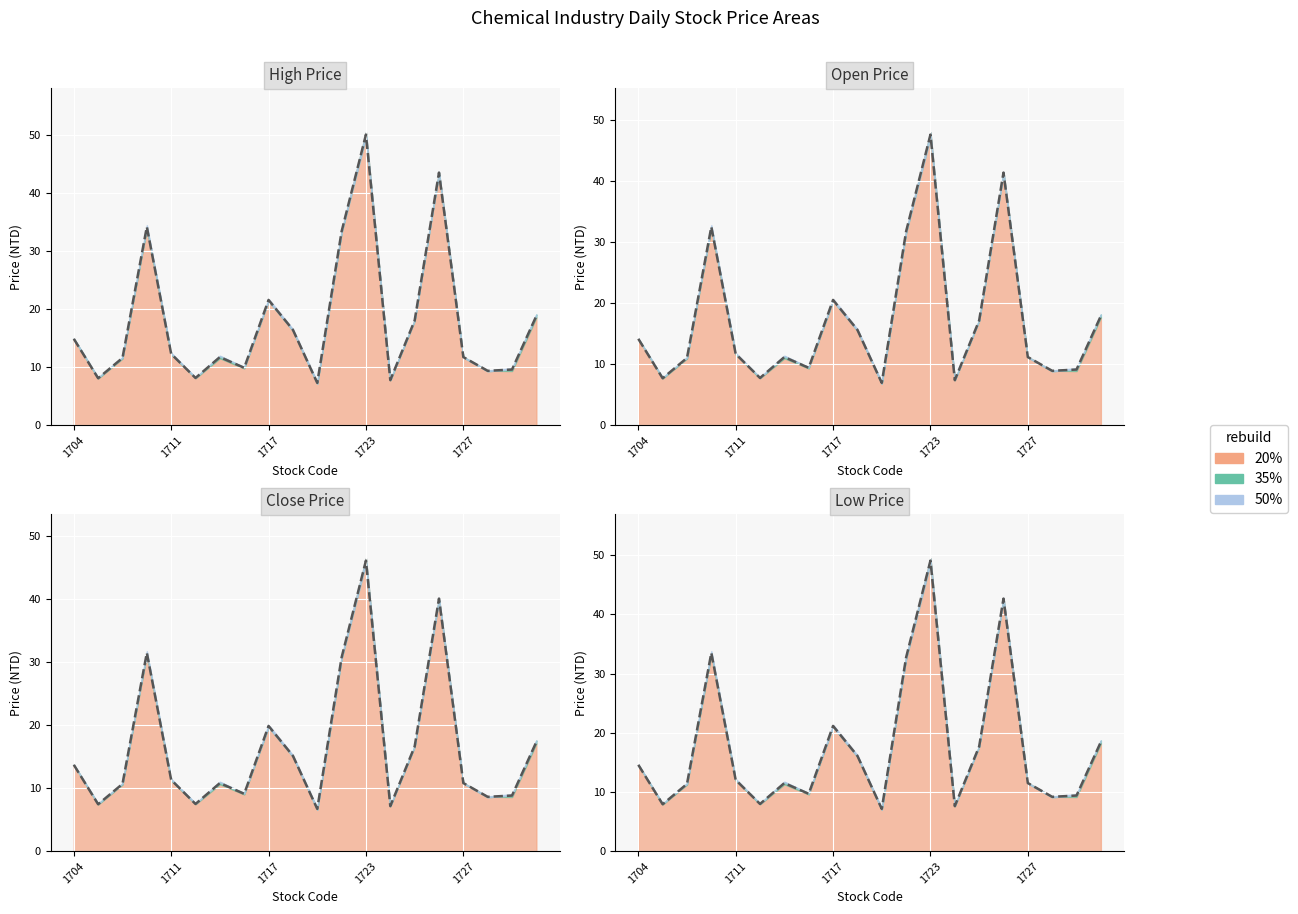

Reading right to left, transcribe all the data shown in this chart.

20%: 18.9	9.6	9.4	11.8	43.5	18.1	7.8	50.1	33.4	7.3	16.4	21.6	9.9	11.8	8.2	12.3	34.2	11.6	8.1	14.9
35%: 17.3	8.8	8.6	10.8	40.1	16.6	7.2	46.1	30.7	6.7	15.1	19.9	9.1	10.8	7.5	11.3	31.5	10.7	7.5	13.7
50%: 17.9	9.1	8.9	11.2	41.4	17.1	7.4	47.6	31.7	6.9	15.6	20.5	9.4	11.2	7.7	11.7	32.5	11.0	7.7	14.2